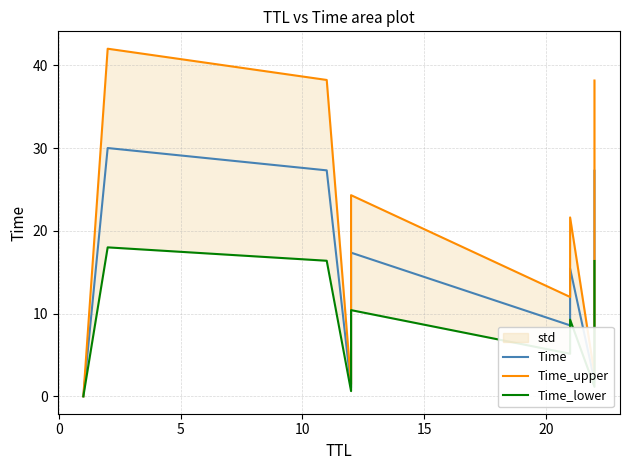

In Time_upper, how many points are lower than both neighbors (excluding endpoints)?

3